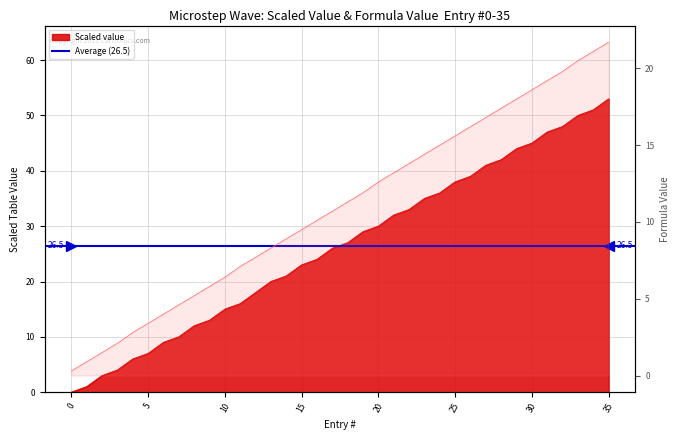

Is the value of Scaled value at 26 greater than the value of Formula value at 23?

Yes